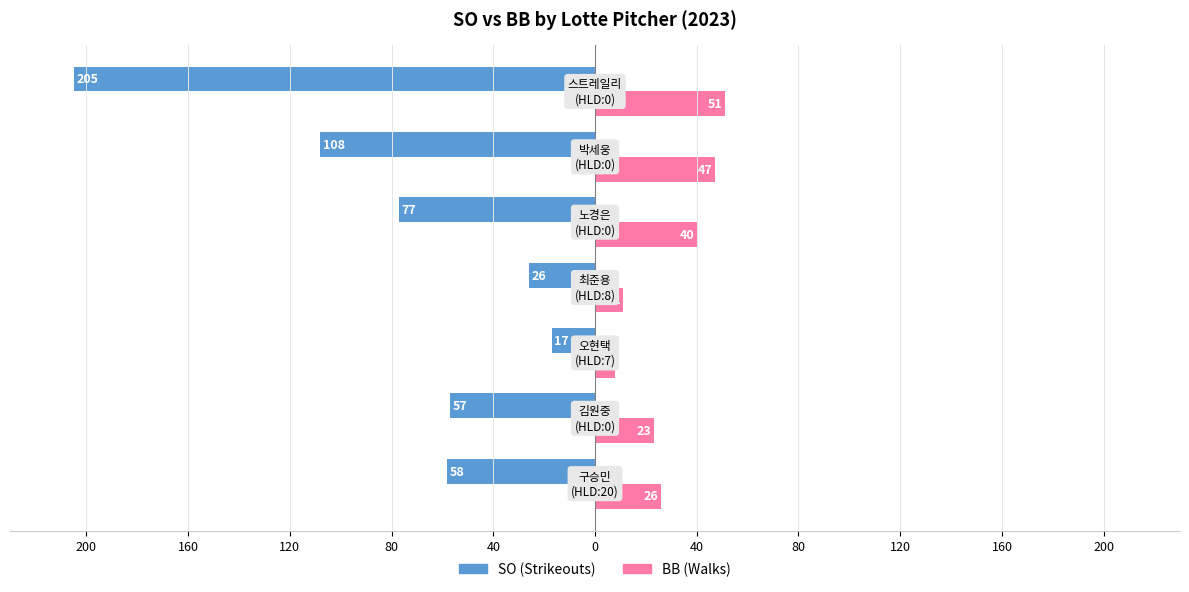

What are all the series names shown in the legend?

SO (Strikeouts), BB (Walks)